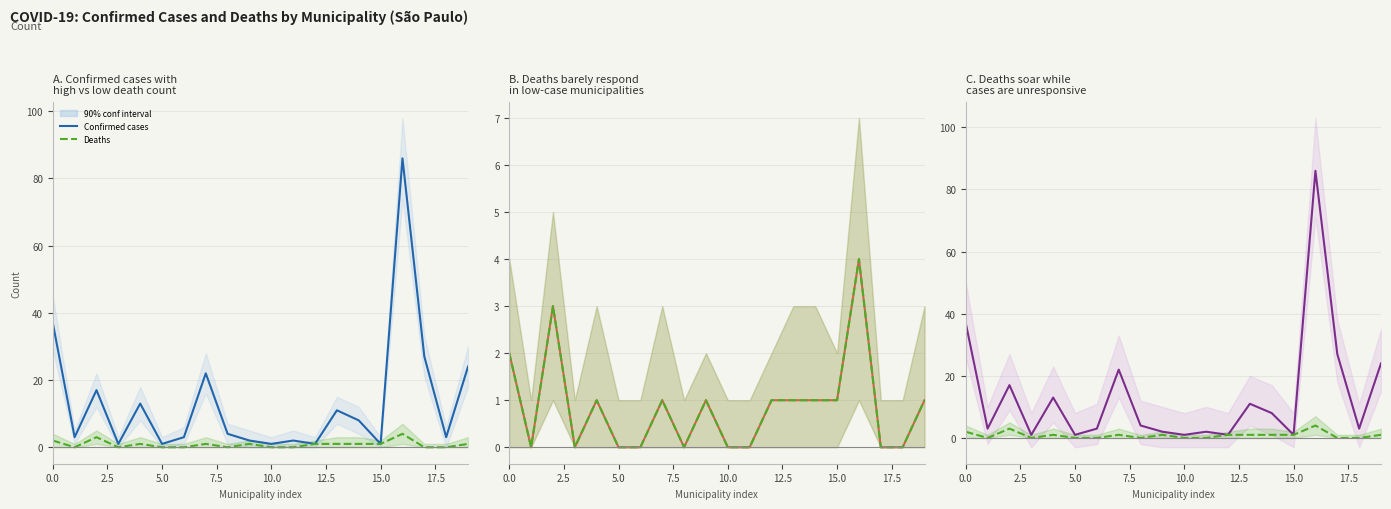

The value of Deaths at 20.0 is -3. True or false?

False